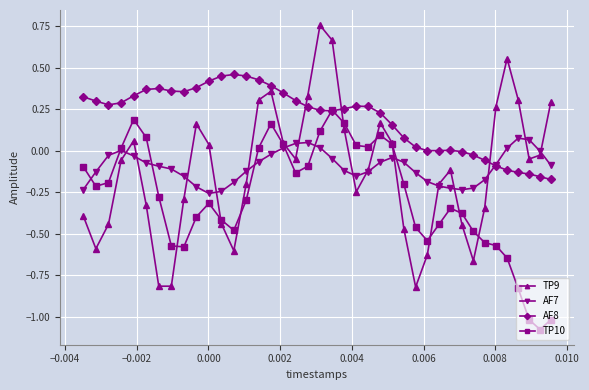

Which series has the widest spread of values?

TP9